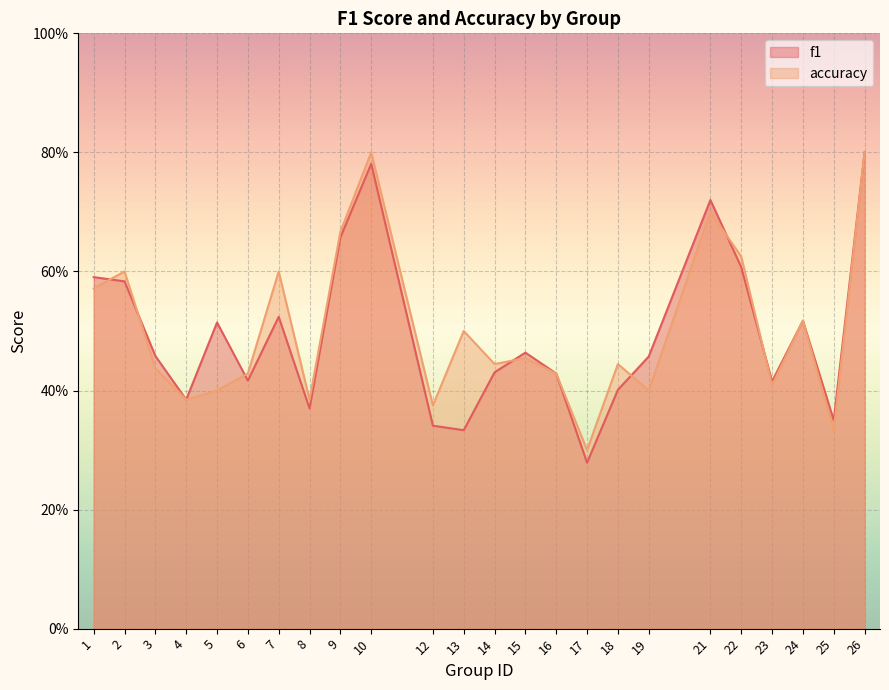

What is the approximate value of accuracy at 9?

0.7